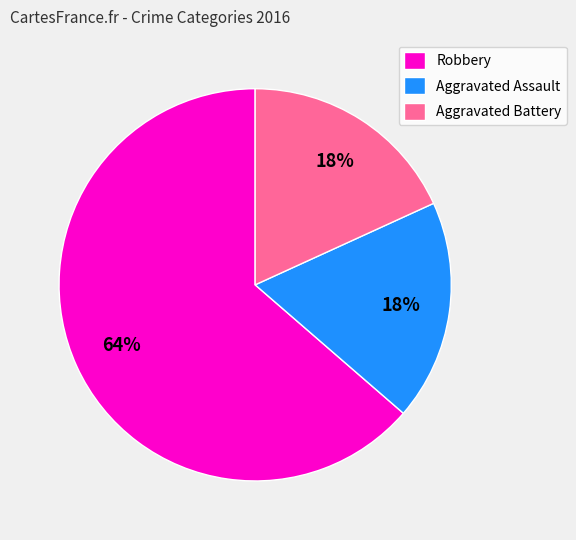

Which category has the biggest portion of the pie?

Robbery